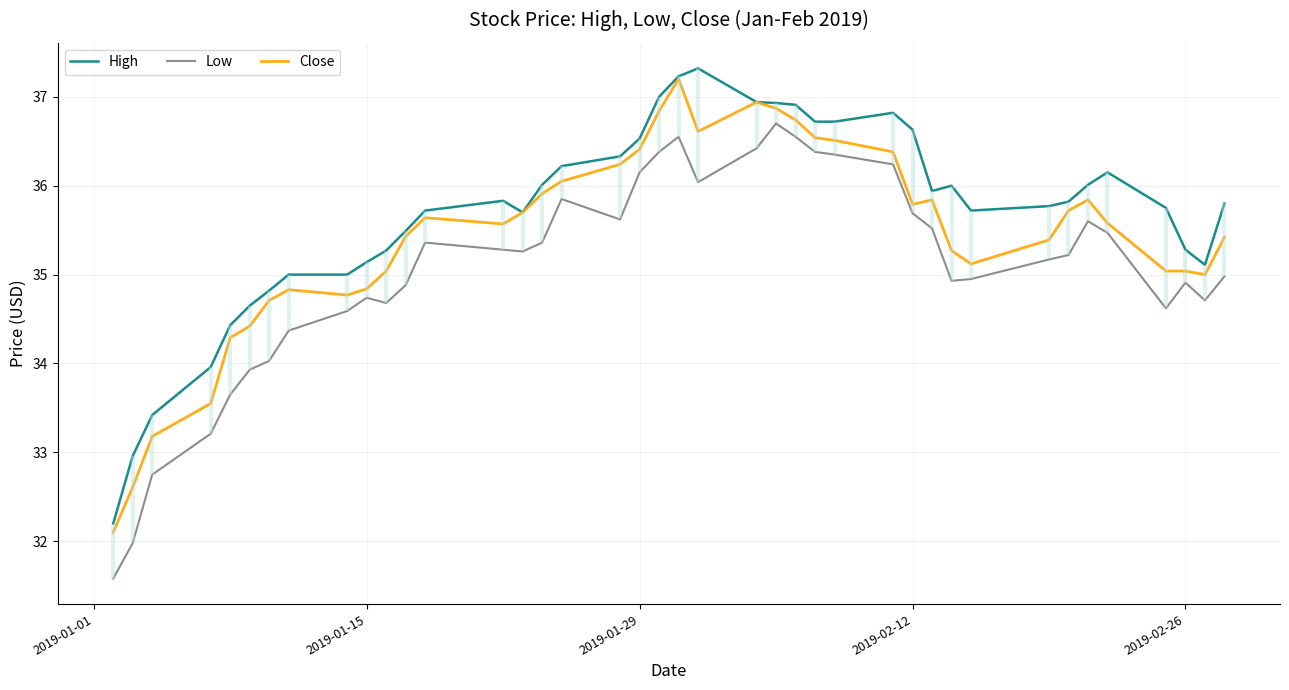

What is the minimum value for High?

32.2